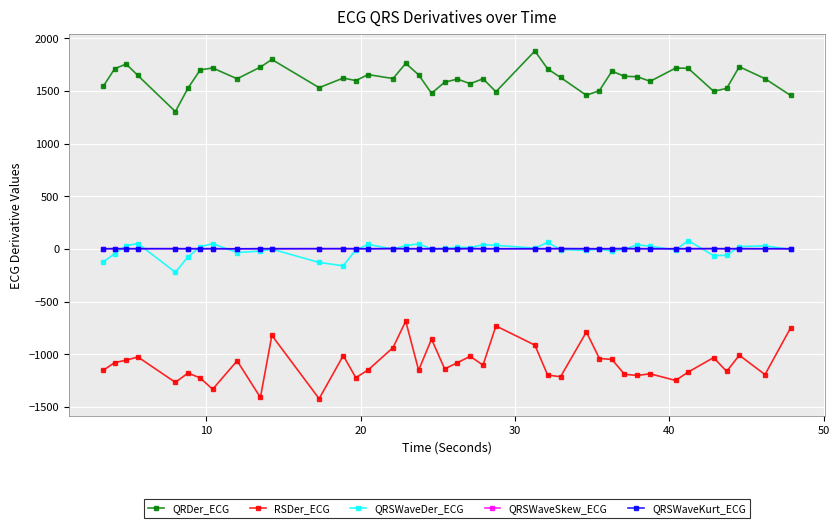

True or false: RSDer_ECG and QRDer_ECG cross at least once.

False